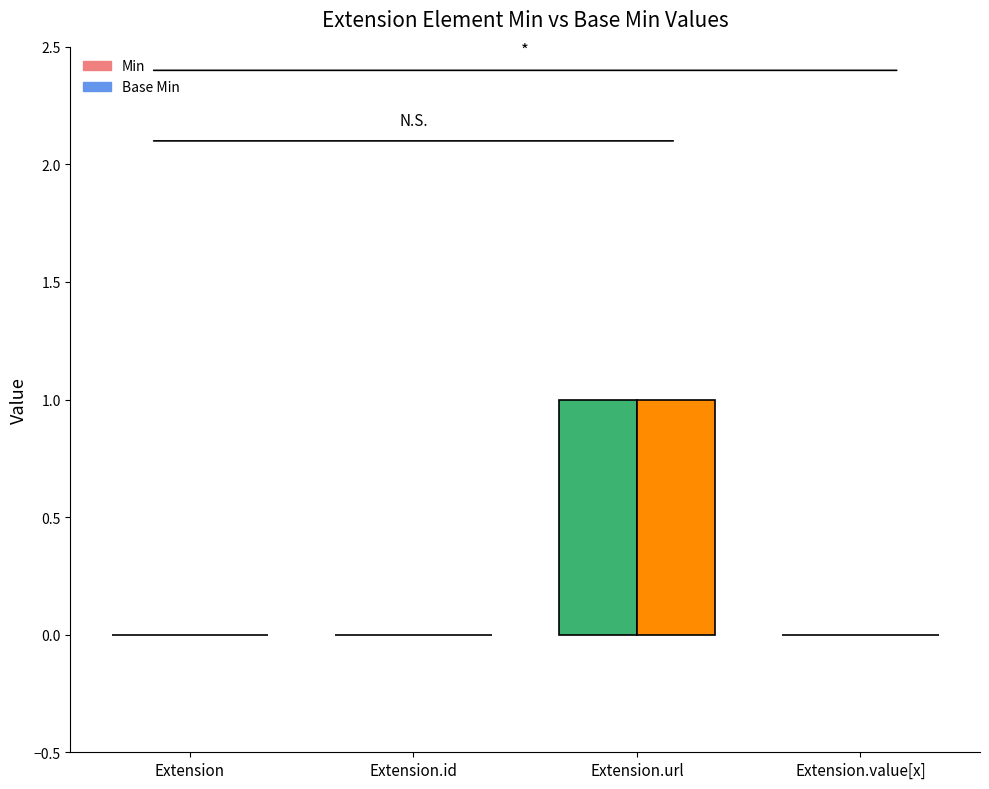

How many Min values are between 0 and 1?

4